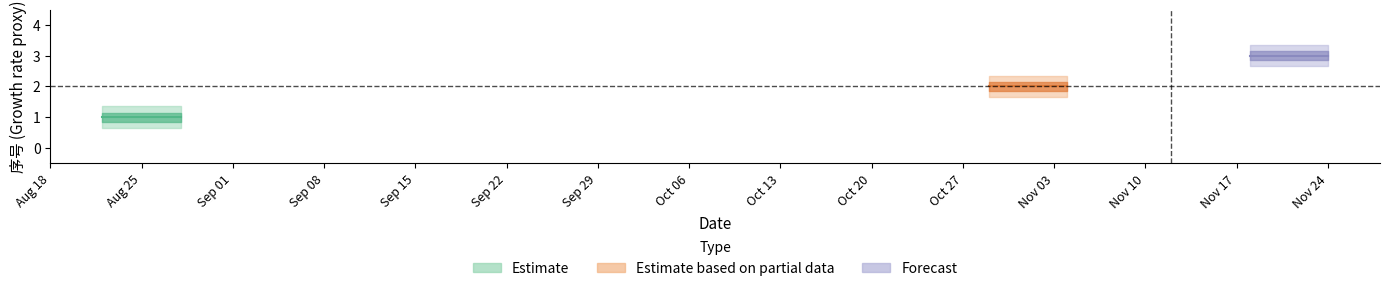

Which category has the lowest value across all series?

2023-08-25